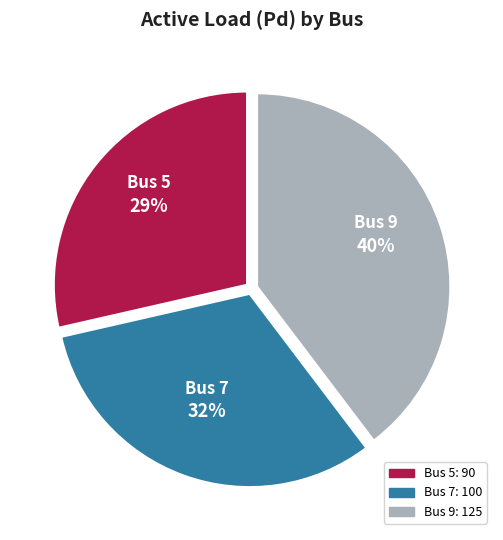

Combined, do Bus 5 and Bus 7 account for over 50%?

Yes